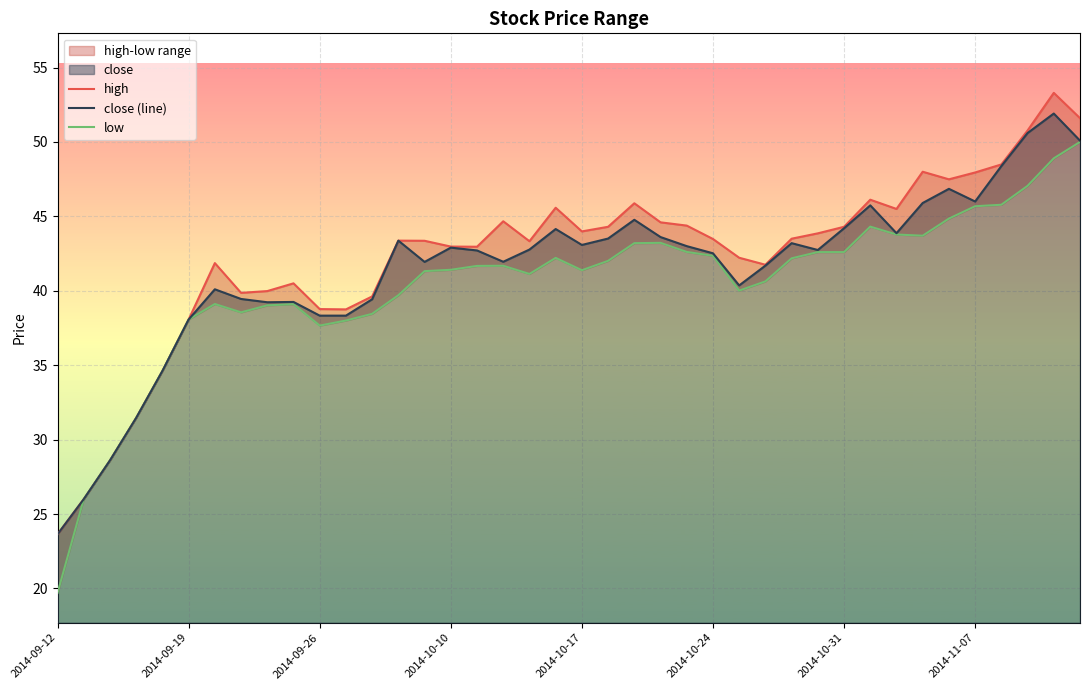

True or false: high and close (line) intersect in this chart.

False